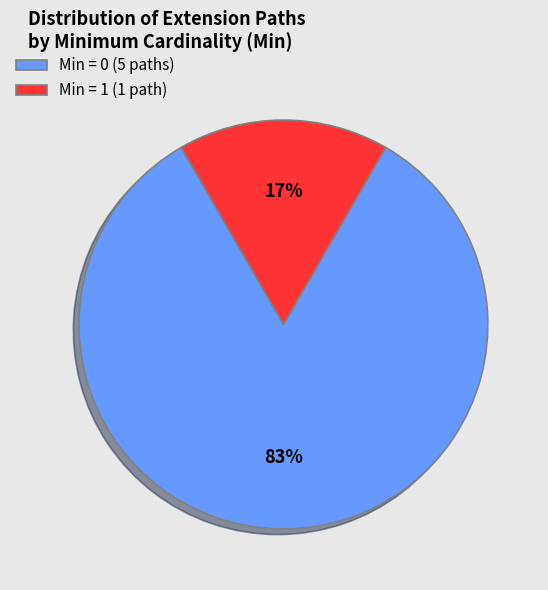

Rank the categories by value from highest to lowest.

Min = 0 (5 paths), Min = 1 (1 path)